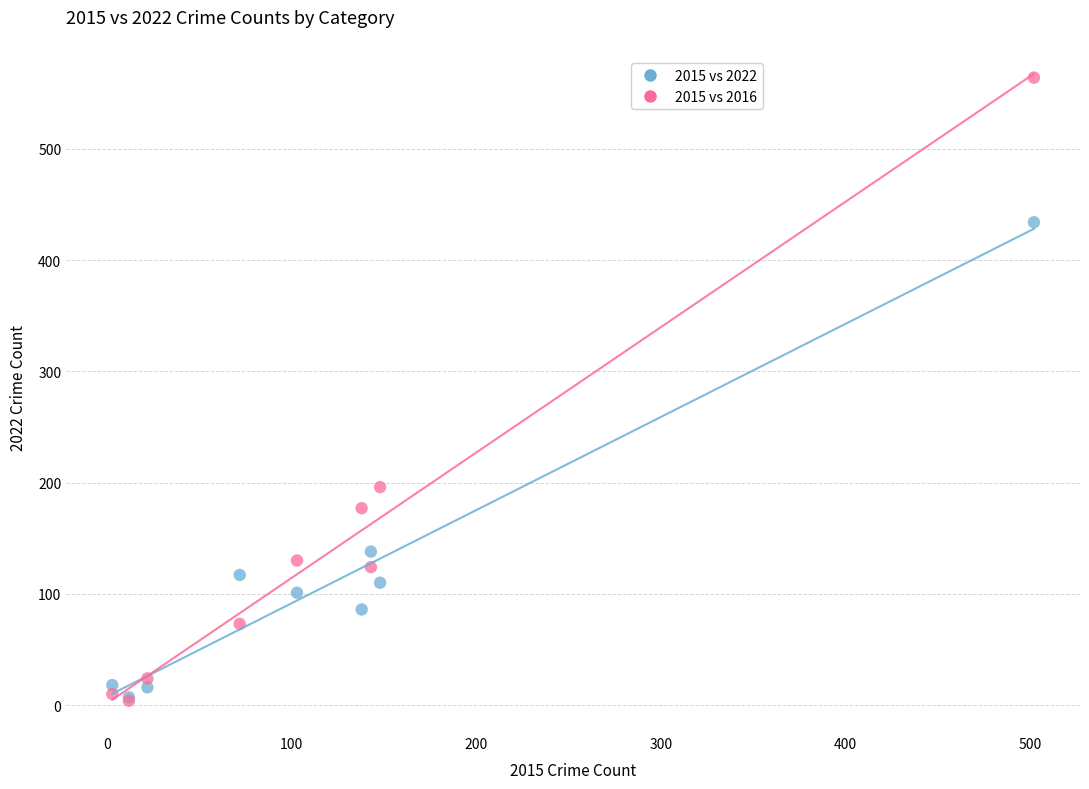

Which series has the widest spread of Y values?

2015 vs 2016